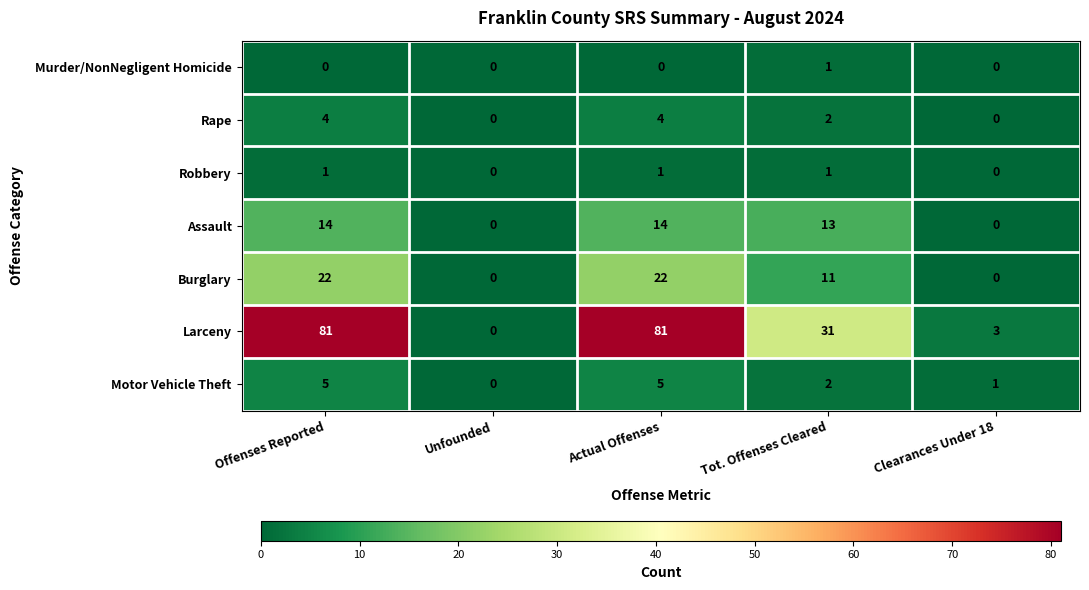

Which category has the lowest value in the Larceny series?

Unfounded